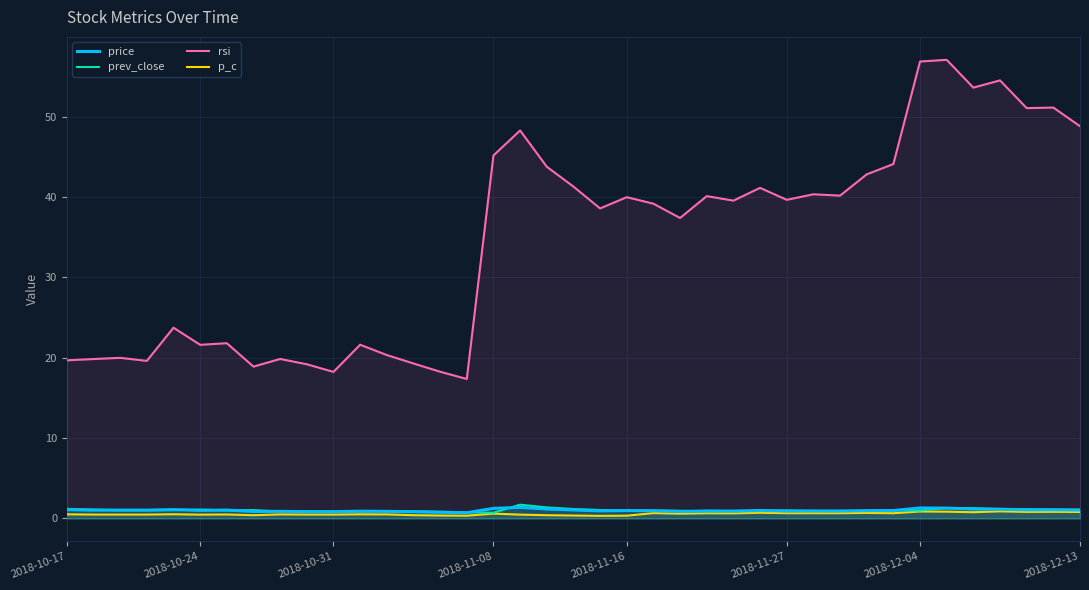

True or false: rsi and p_c intersect in this chart.

False